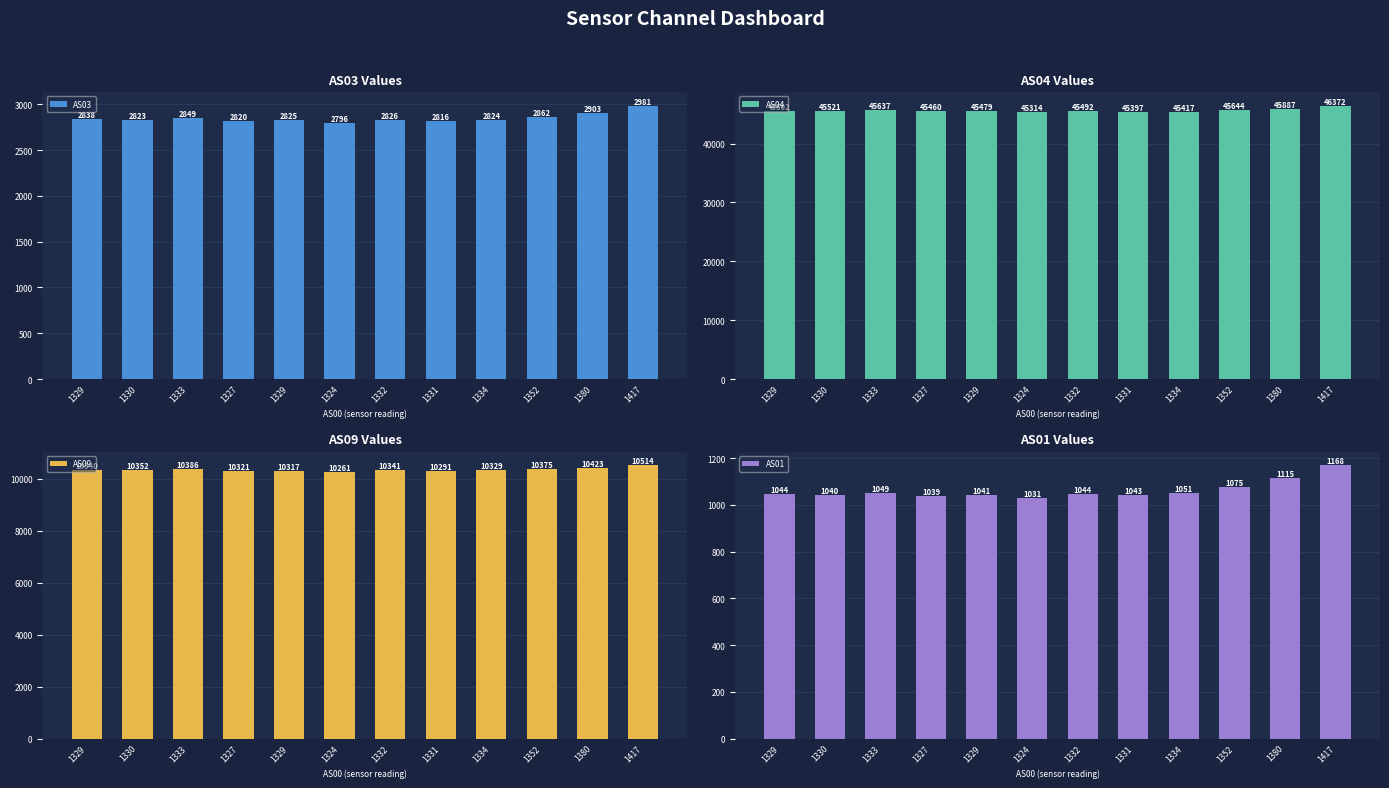

What is the label of the 1st bar from the left?

1329